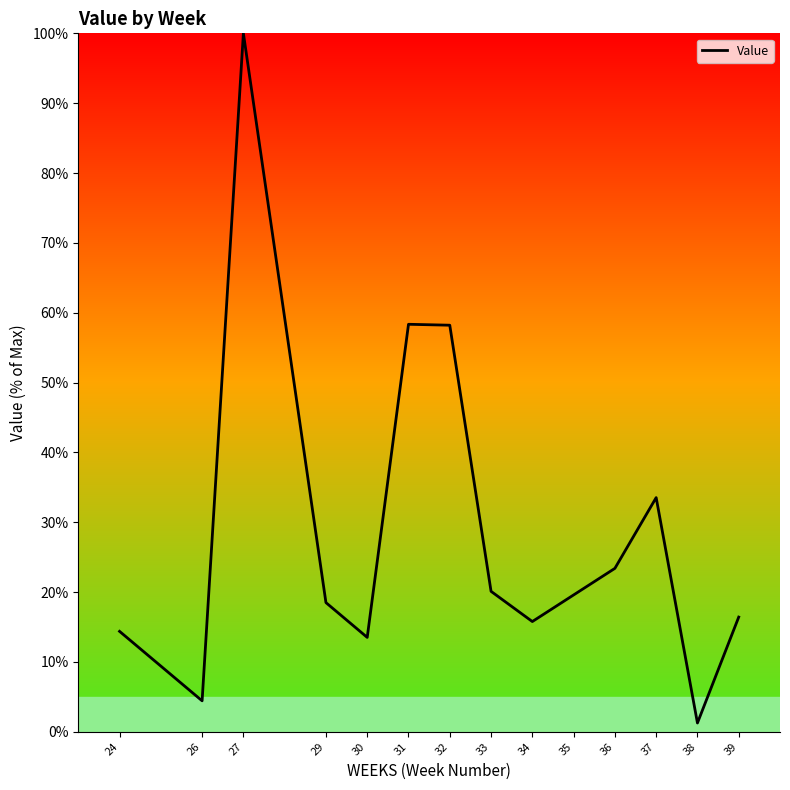

Which label corresponds to the largest value in the chart?

27